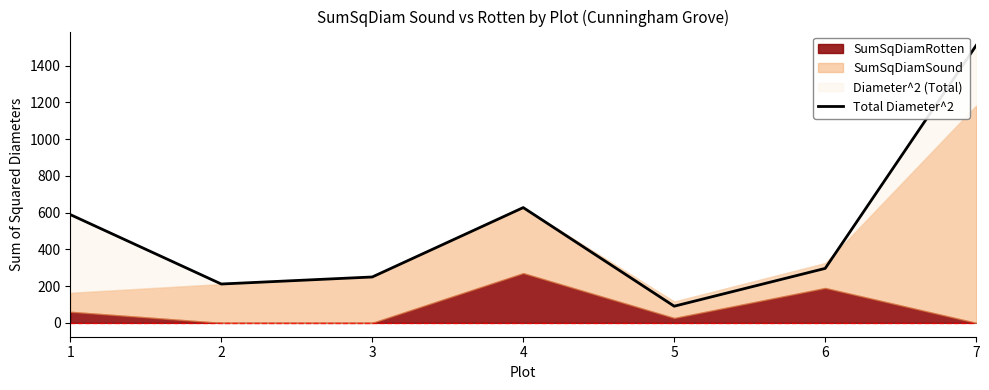

What is the value of the 3rd point from the left?

249.7